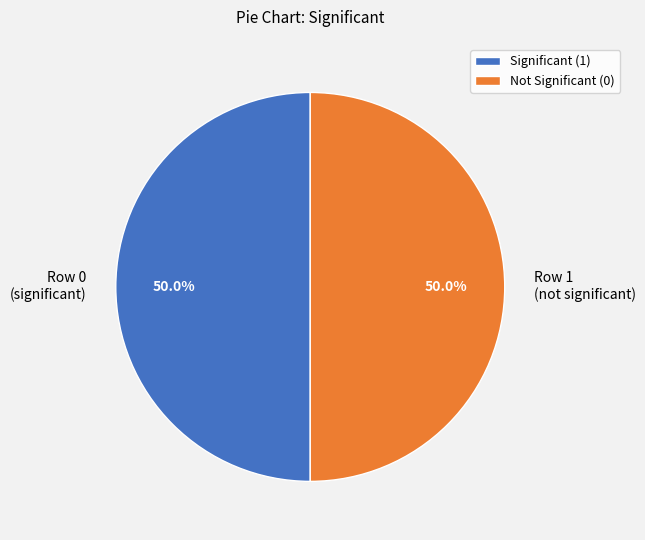

Is the sum of Row 1 (not significant) and Row 0 (significant) greater than half?

Yes